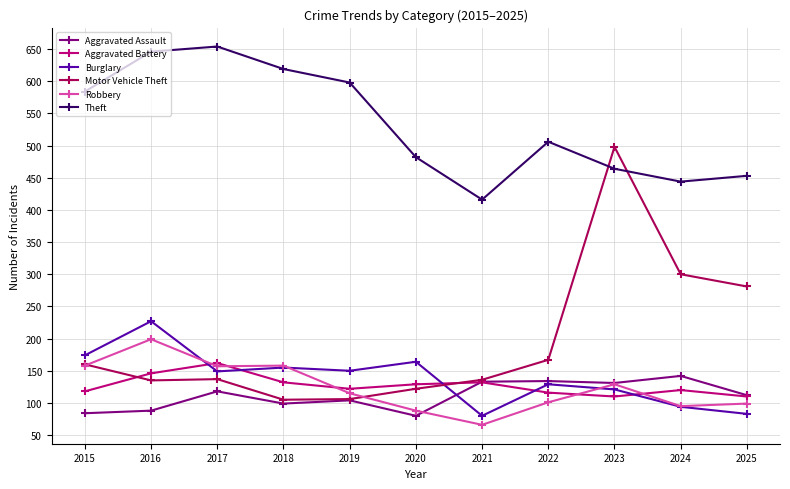

Where is the first local maximum for Theft?

2017